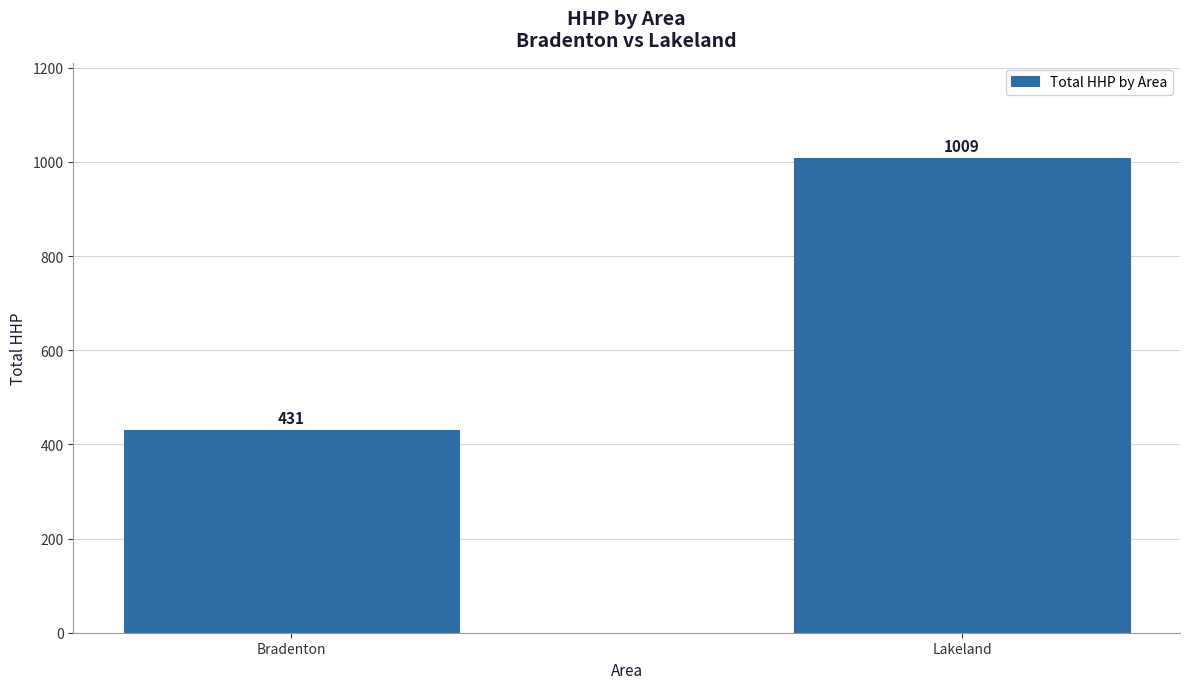

What is the sum of all values?

1440